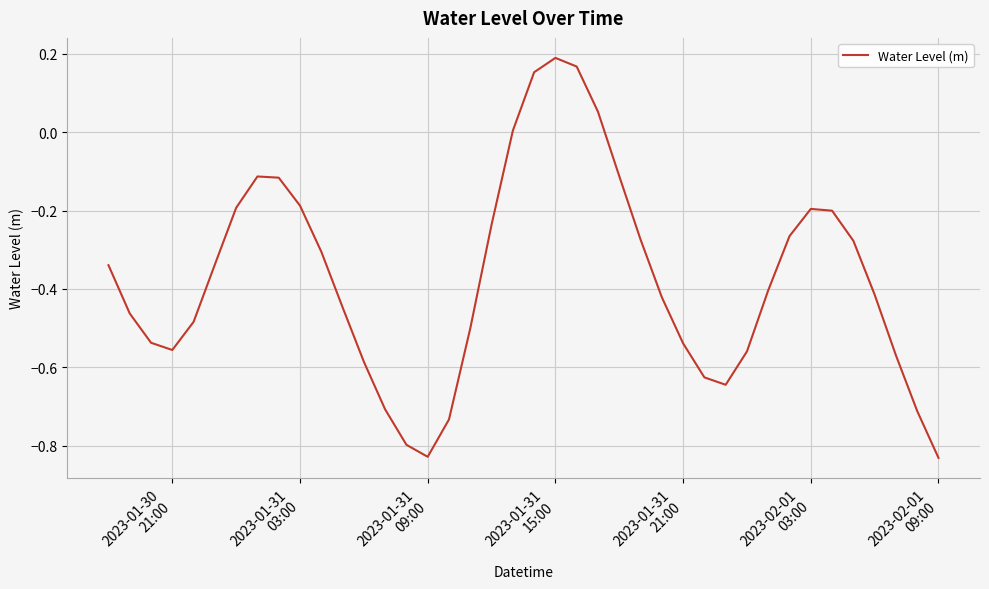

Is this an area chart (filled region under the line)?

No